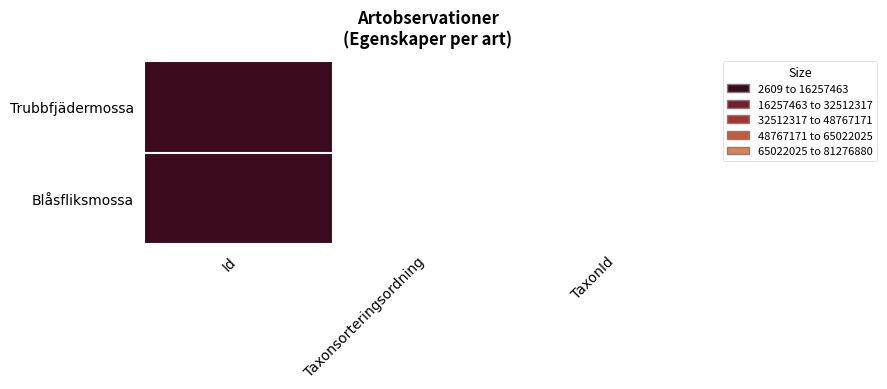

Between Taxonsorteringsordning and Id, which is larger?

Id